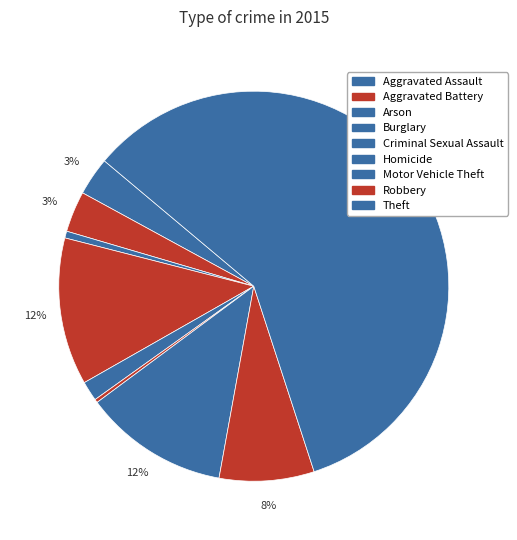

Combined, do Aggravated Battery and Burglary account for over 50%?

No